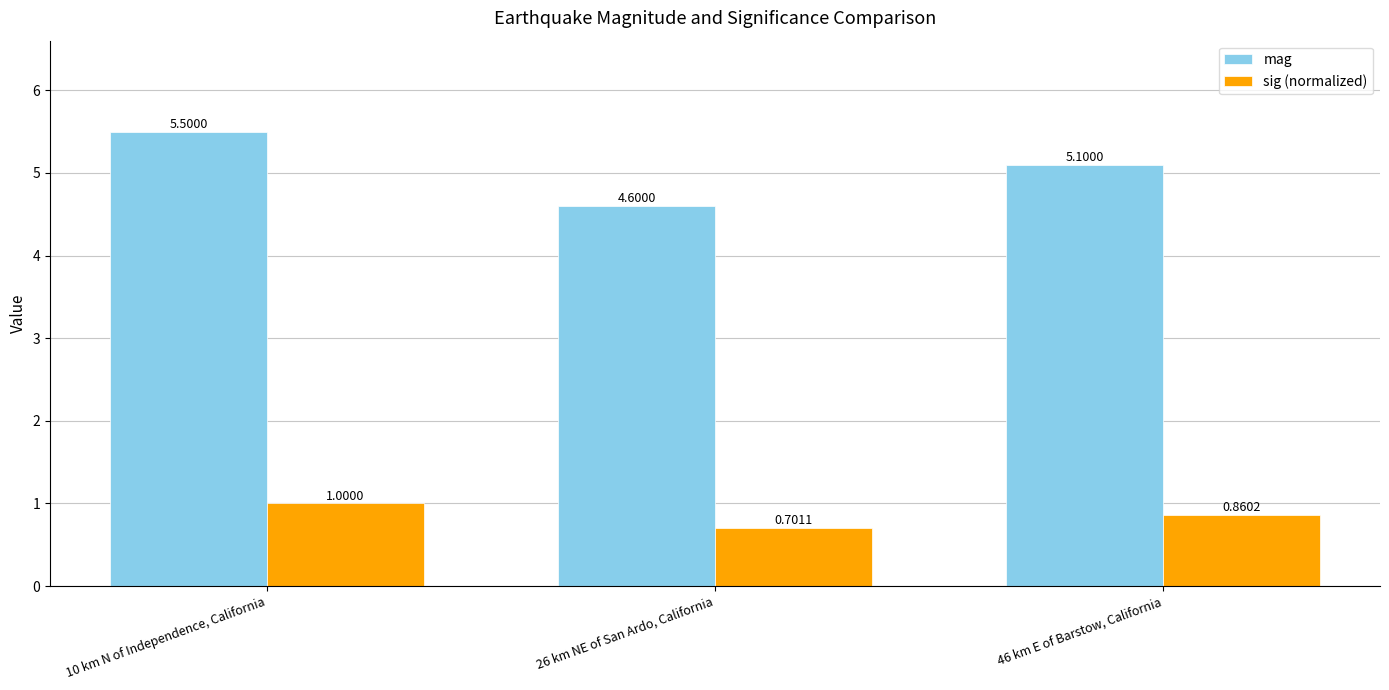

The sig (normalized) series shows 0.4 at 10 km N of Independence, California. True or false?

False